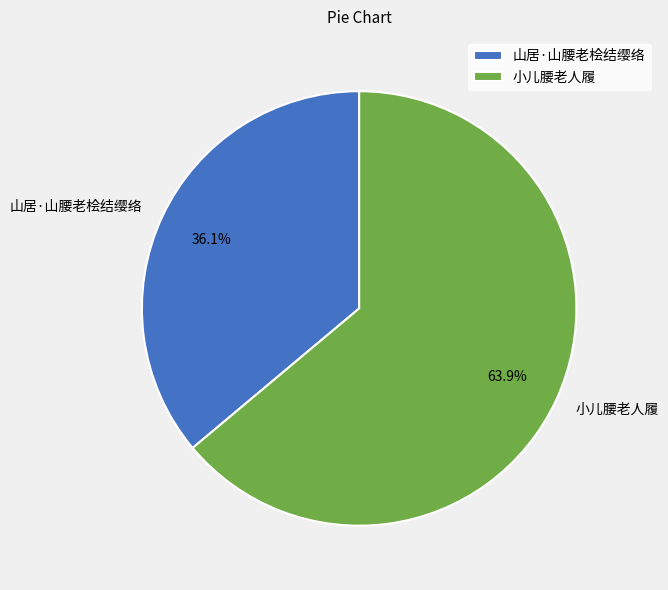

Rank the categories by value from lowest to highest.

山居·山腰老桧结缨络, 小儿腰老人履